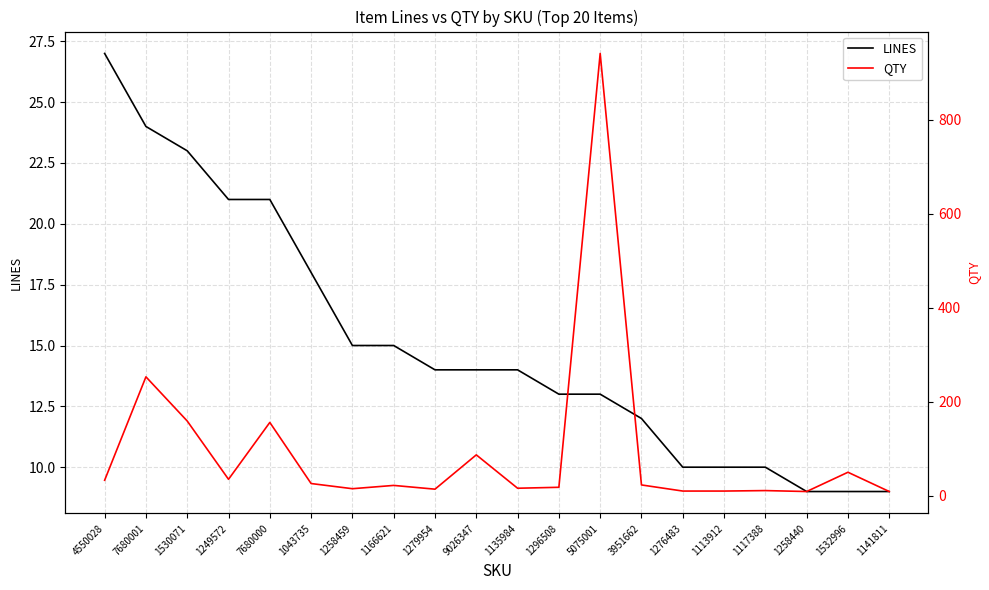

True or false: LINES has more than 1 interior local peaks.

False